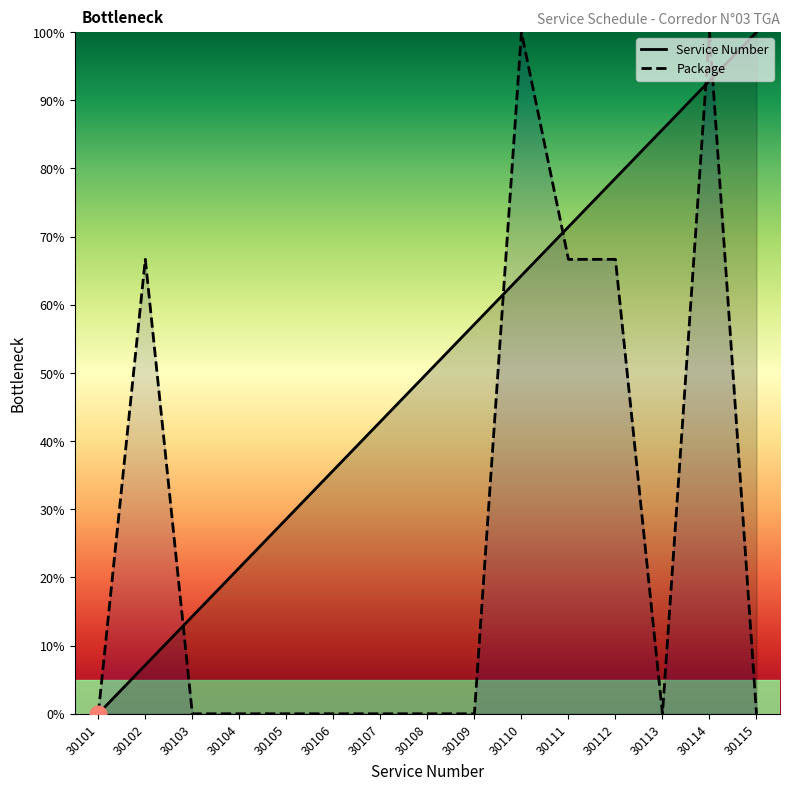

What is the average value of the Service Number series?

50.0